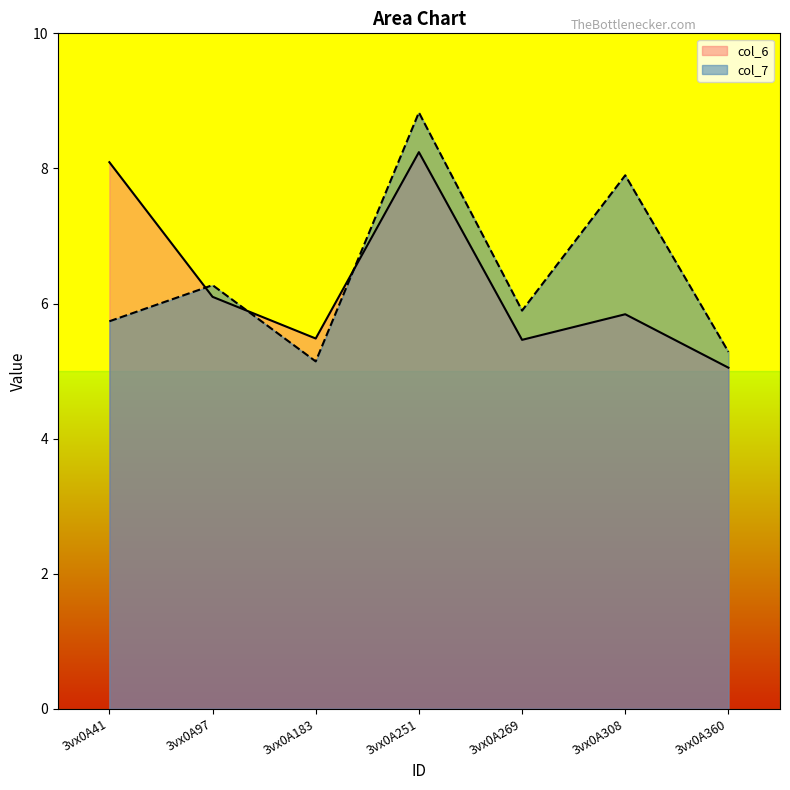

What are all the series names shown in the legend?

col_6, col_7